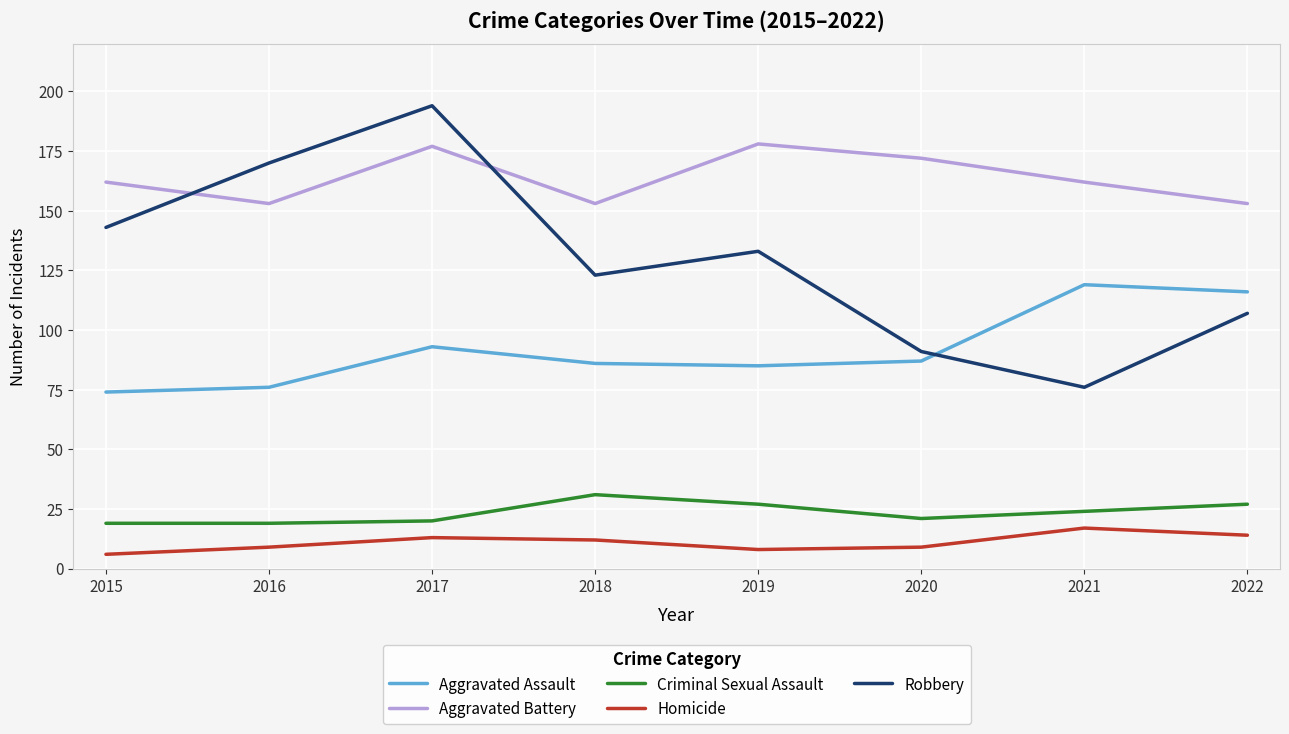

True or false: Robbery and Criminal Sexual Assault cross at least once.

False